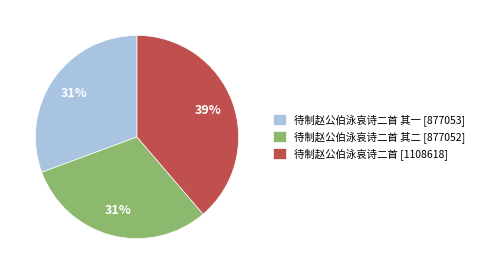

Is it true that 待制赵公伯泳哀诗二首 [1108618] is 53% of the pie?

False